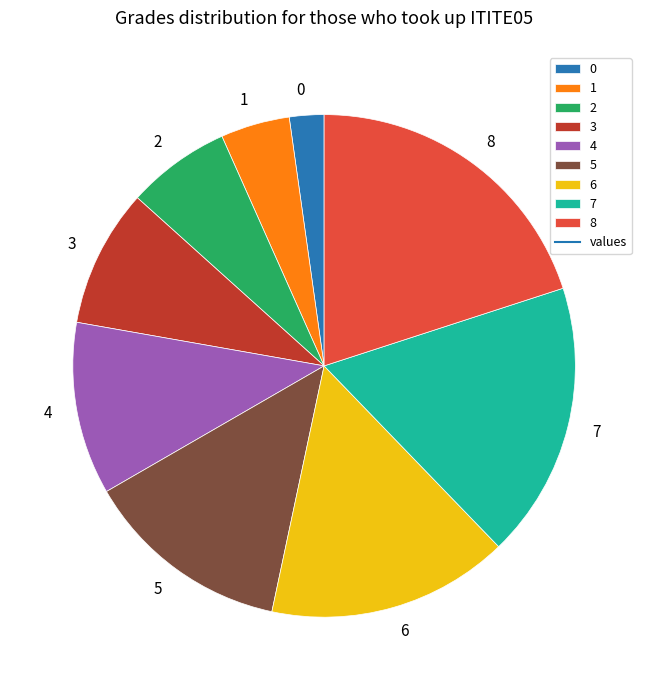

Count the number of slices in the pie.

9